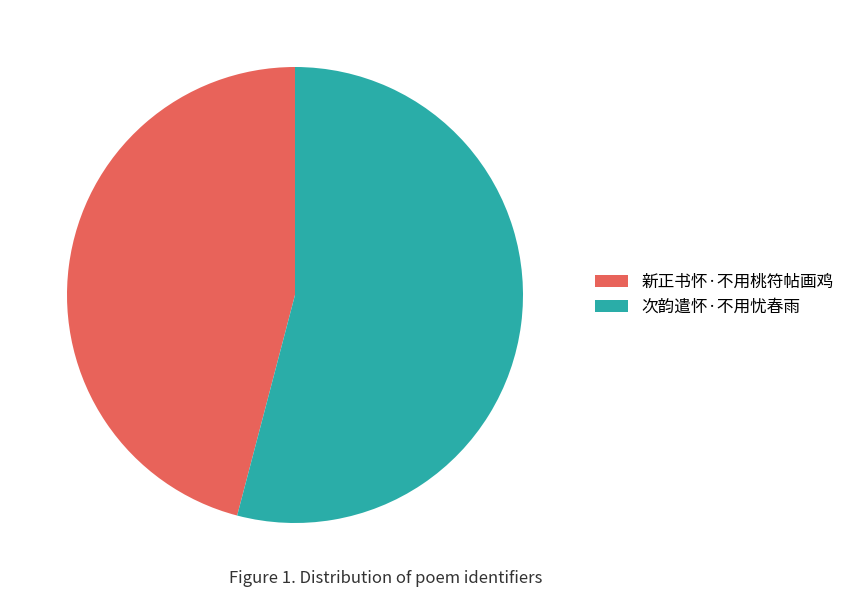

Does 新正书怀·不用桃符帖画鸡 represent more than half of the total?

No